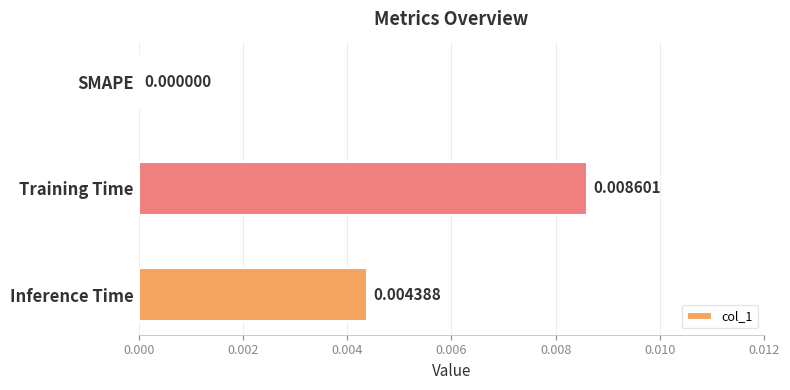

Which has a higher value, Training Time or Inference Time?

Training Time